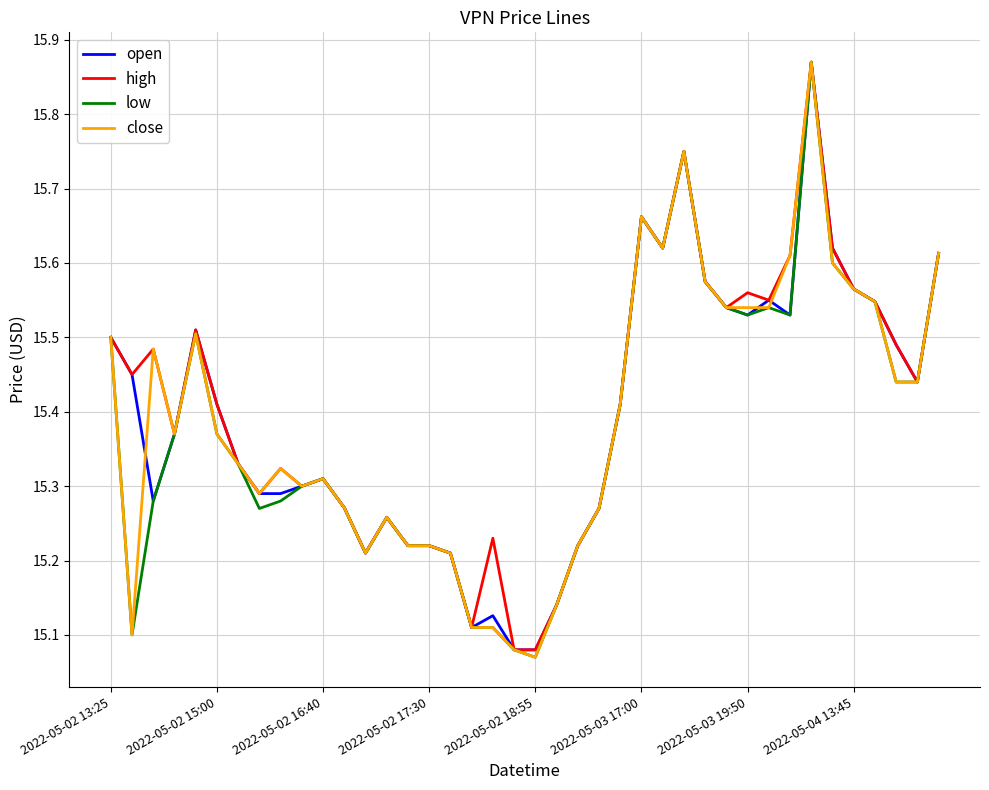

At how many categories does at least one series exceed 15?

40